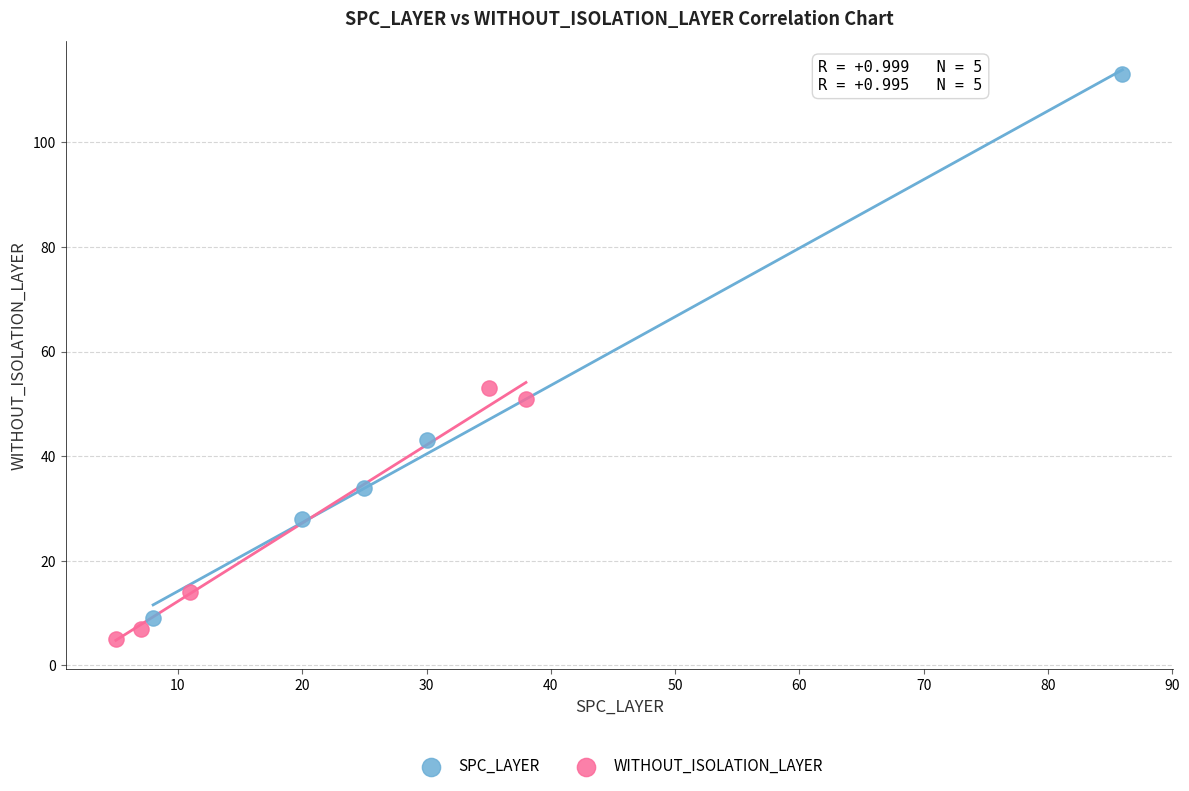

Which series contains the highest Y value?

SPC_LAYER